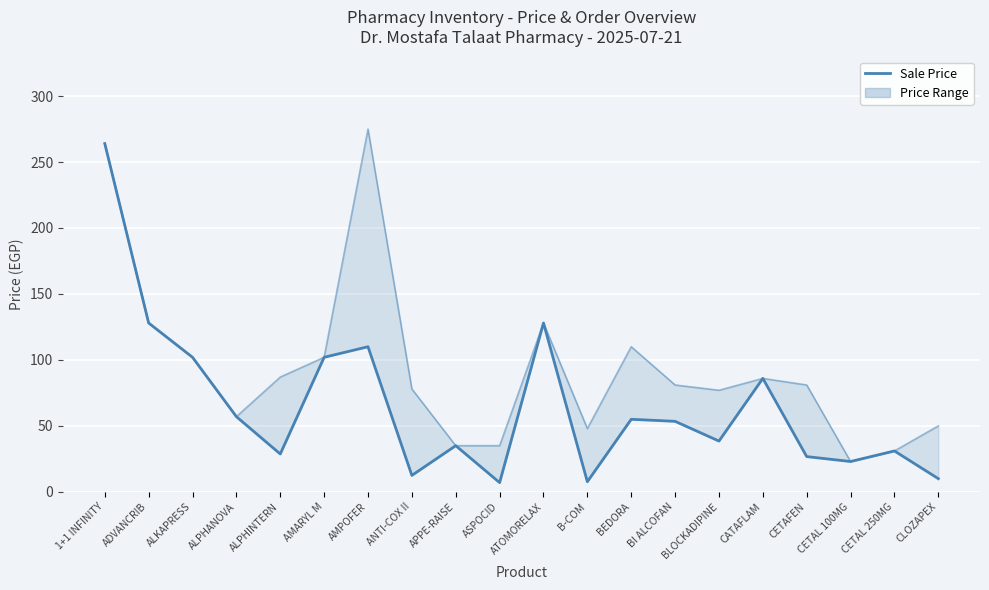

What is the smallest value displayed?

7.0